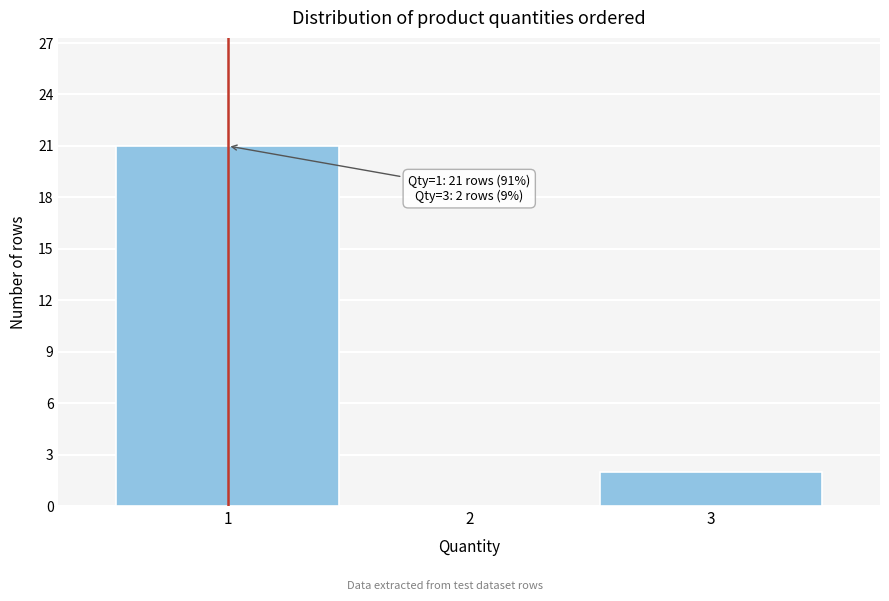

Over which range of the x-axis is the bar tallest?

0.5 to 1.5